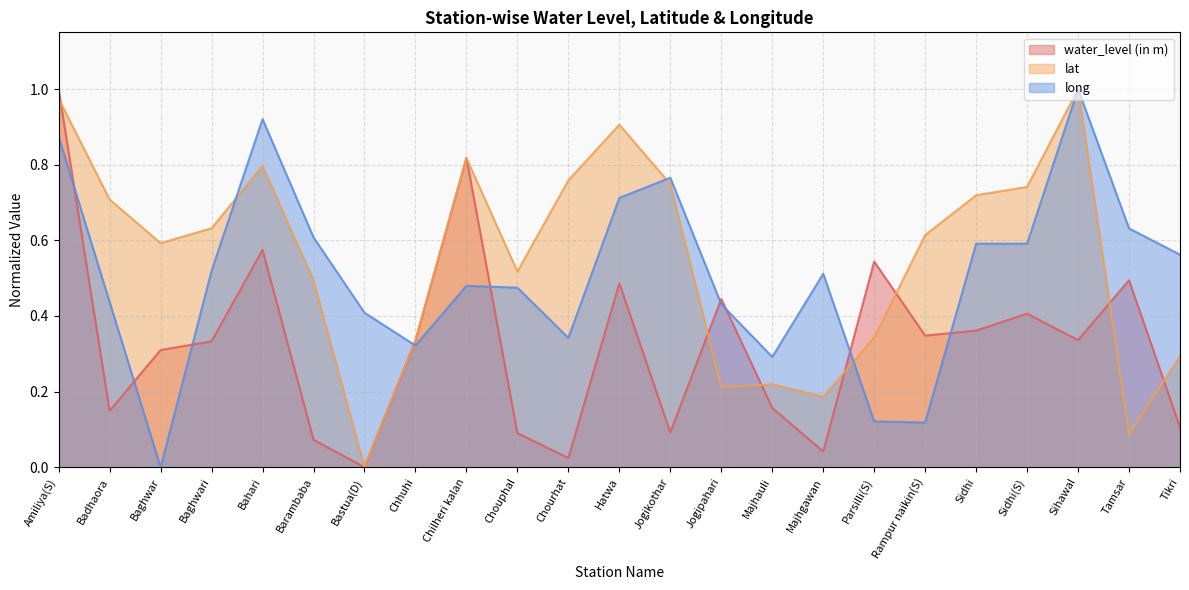

Between Chouphal and Bahari, which is larger?

Bahari